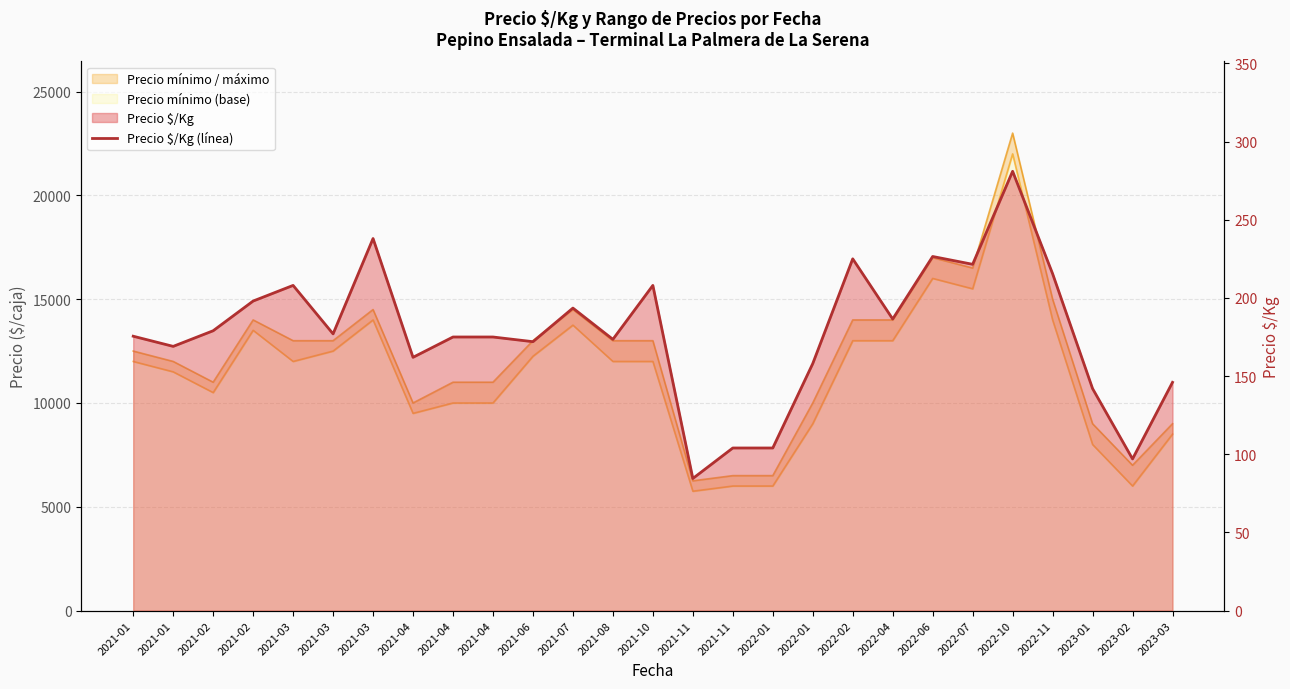

Between 2021-03 and 2021-04, which is larger?

2021-03